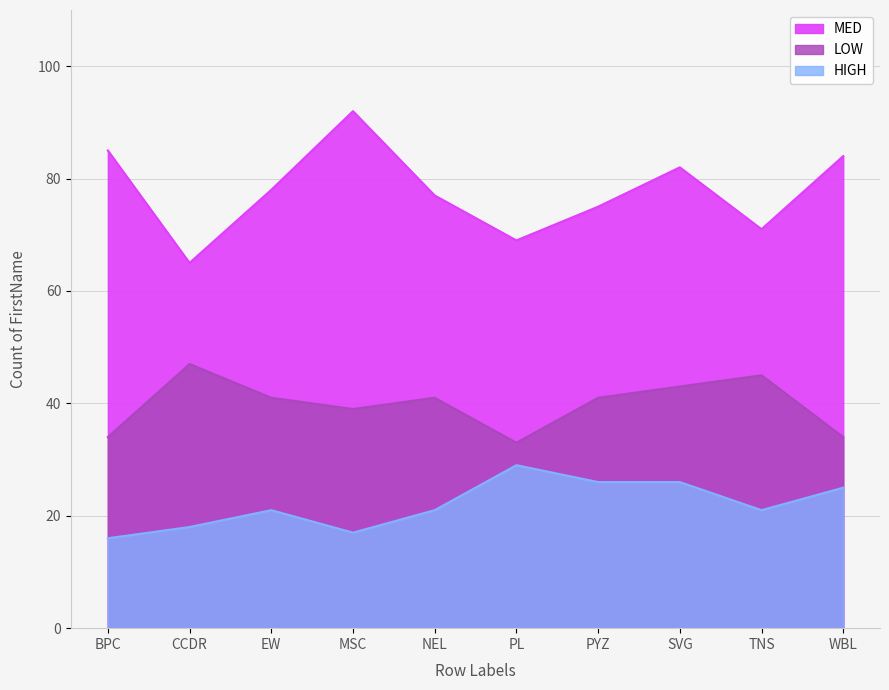

Which series has the widest spread of values?

MED